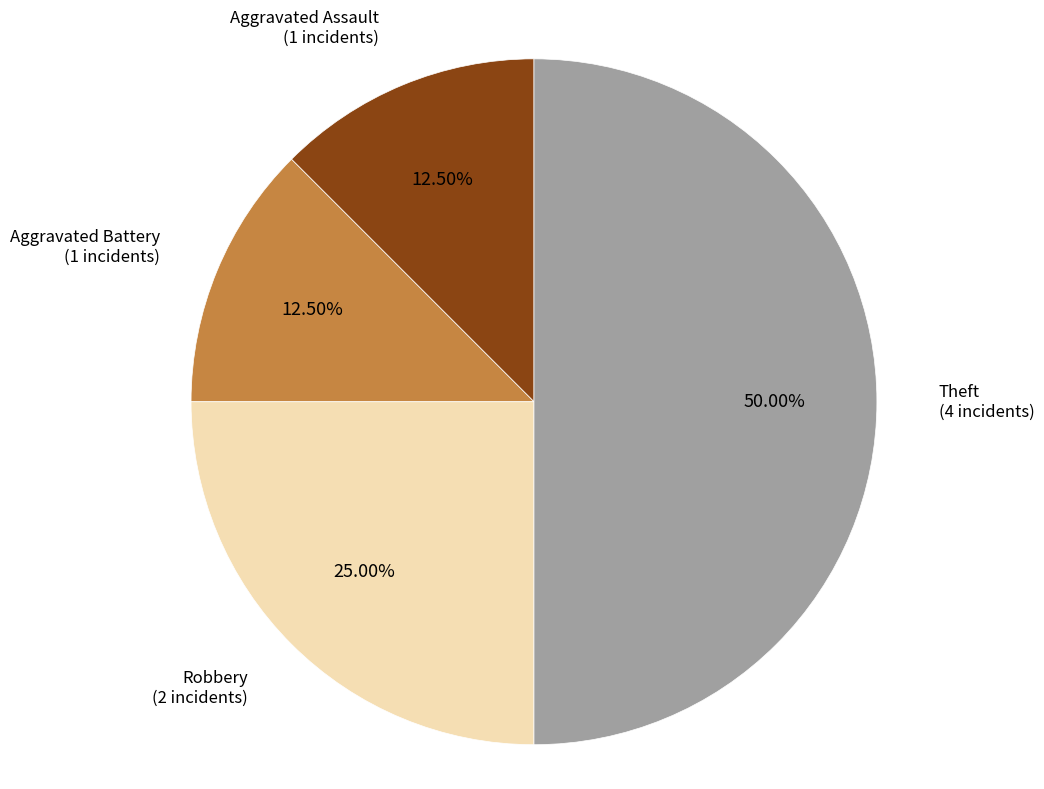

To the nearest percent, what is the combined percentage of Robbery and Aggravated Battery?

38%